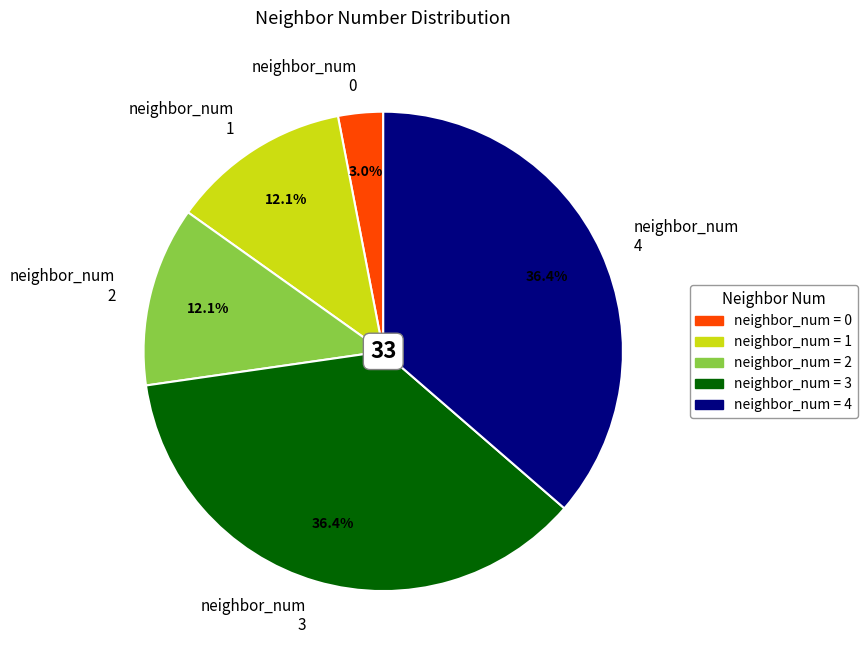

Is there a majority slice in this chart?

No